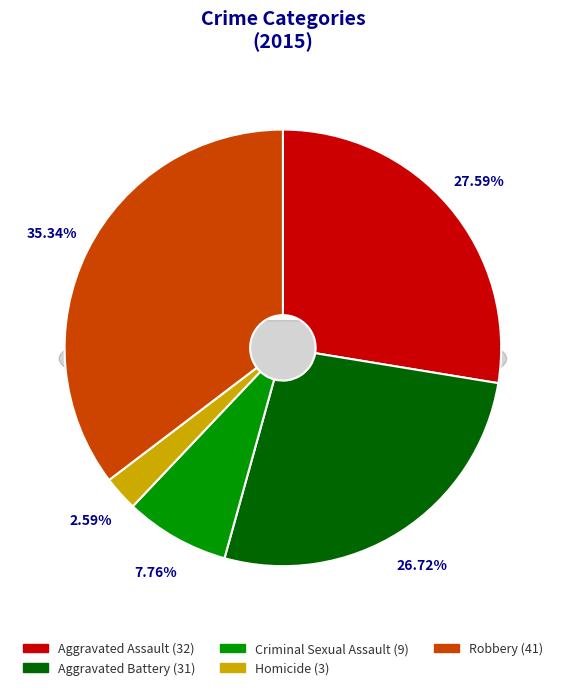

Which category has the smallest portion of the pie?

Homicide